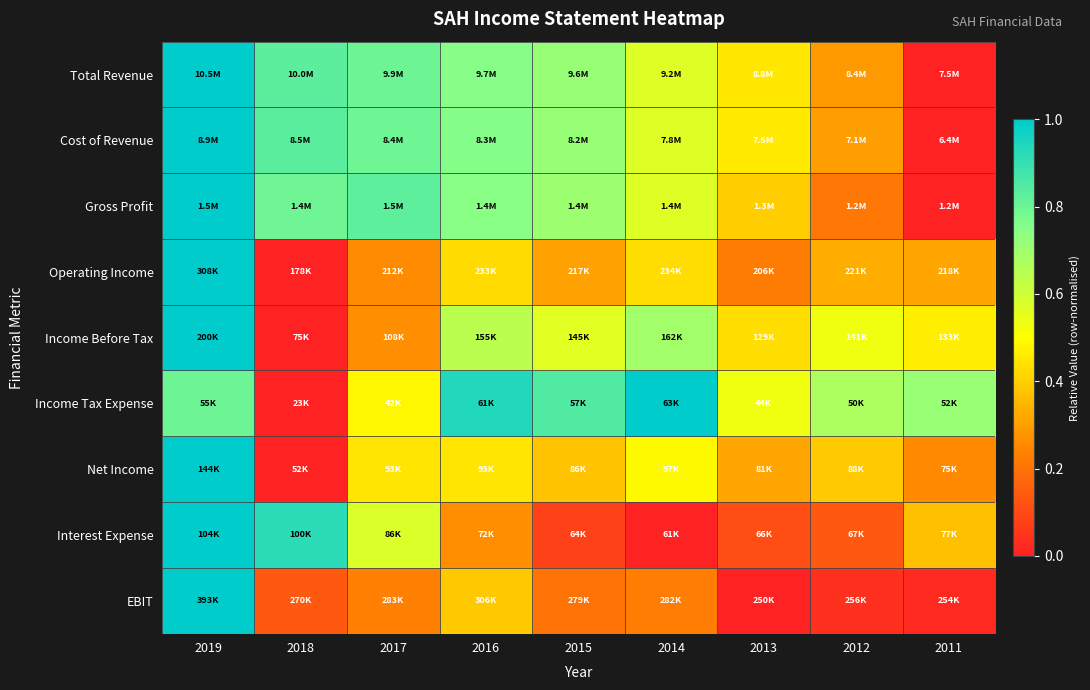

Which category has the highest value across all series?

2019